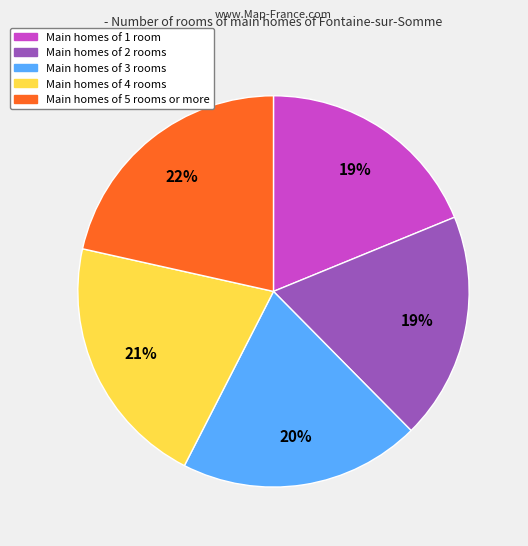

Does any single category account for the majority?

No